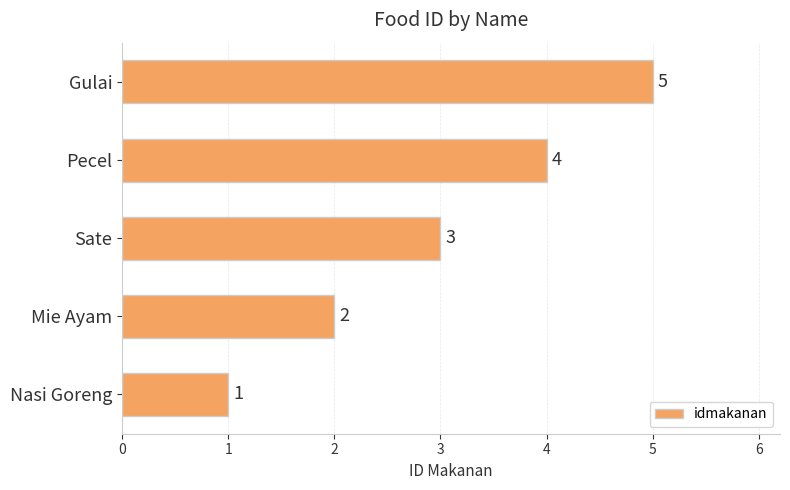

What is the change in value from Nasi Goreng to Gulai?

+4